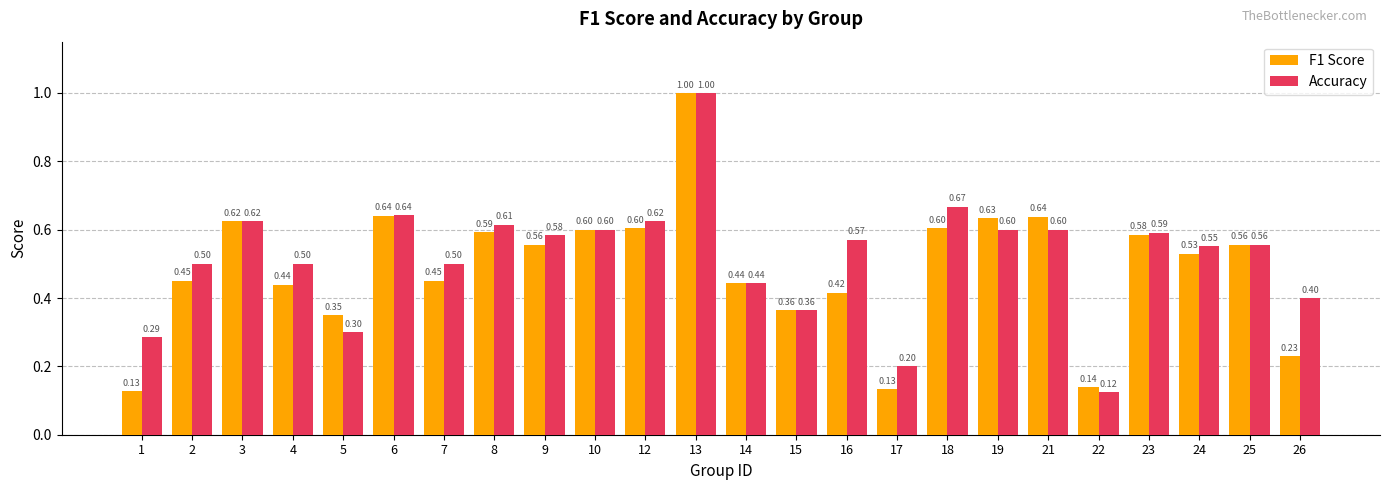

How many F1 Score values are between 0 and 1?

24